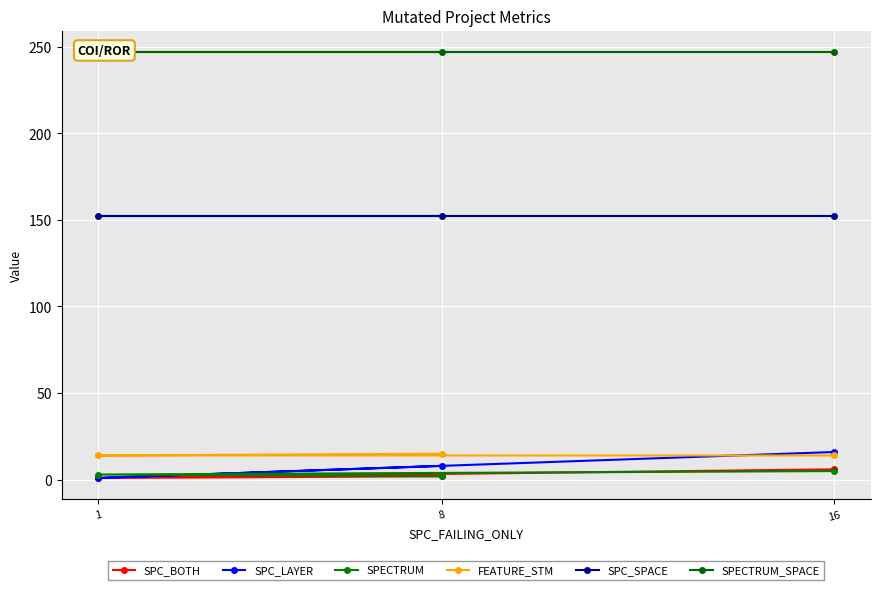

The value of SPECTRUM_SPACE at 16 is 131. True or false?

False